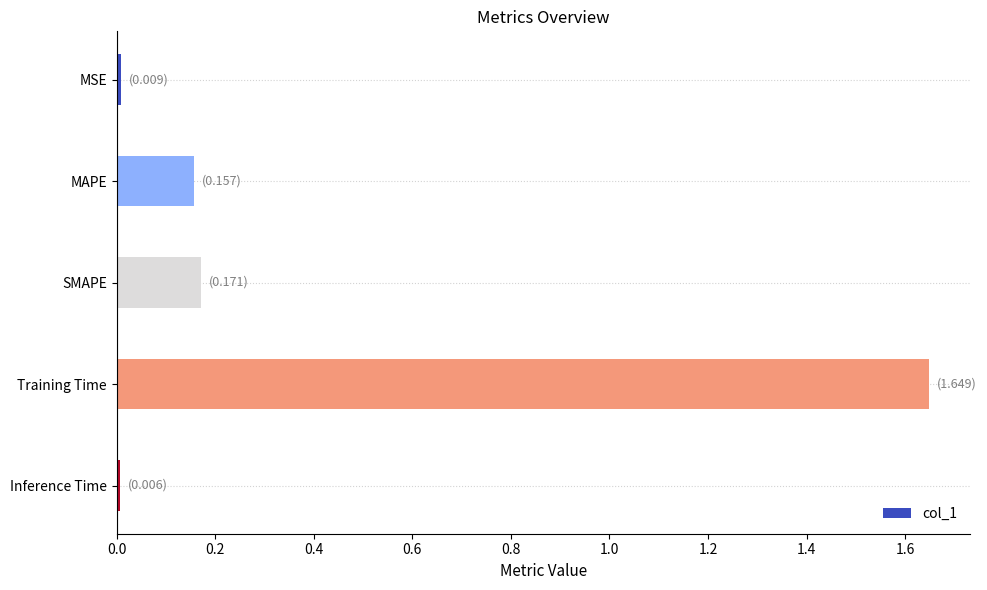

The chart shows a value of 0.0 at MSE. True or false?

True